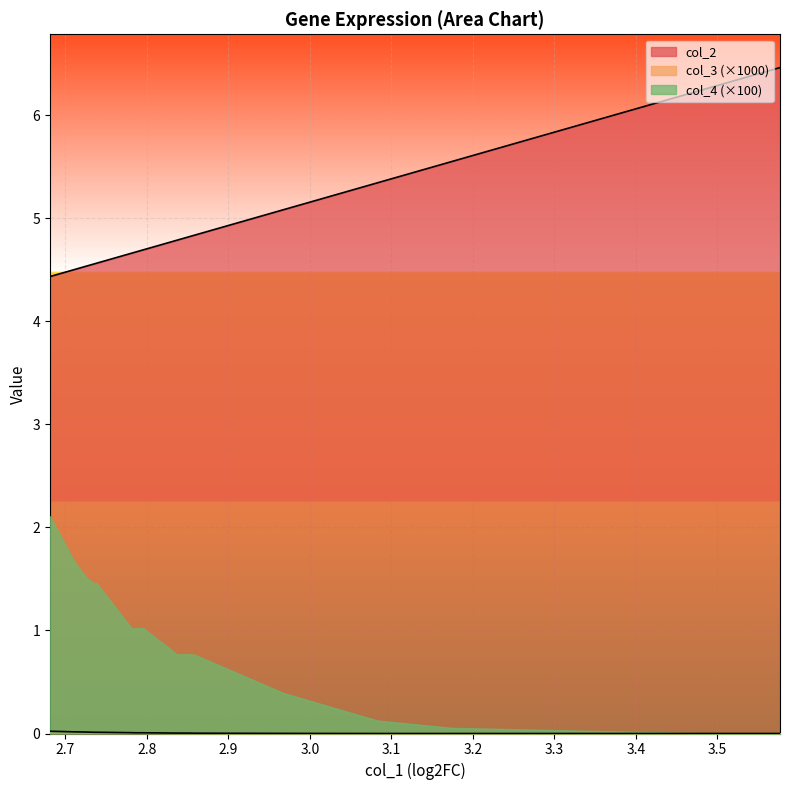

True or false: col_2 has a value of 6.9 at PNN.

False